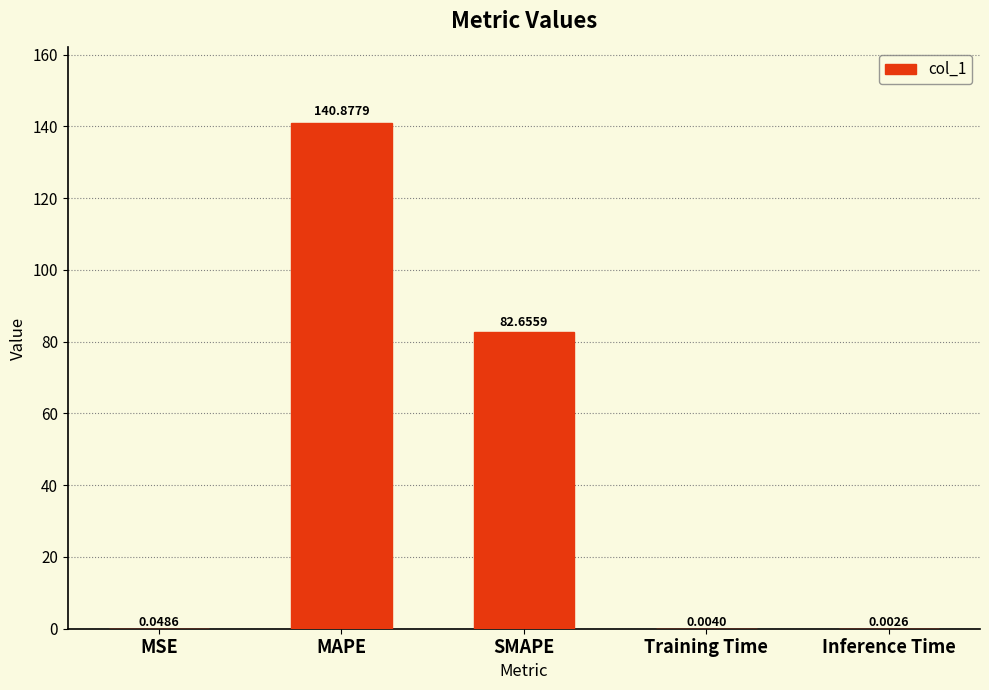

Where is the data nearest to the value 70?

SMAPE